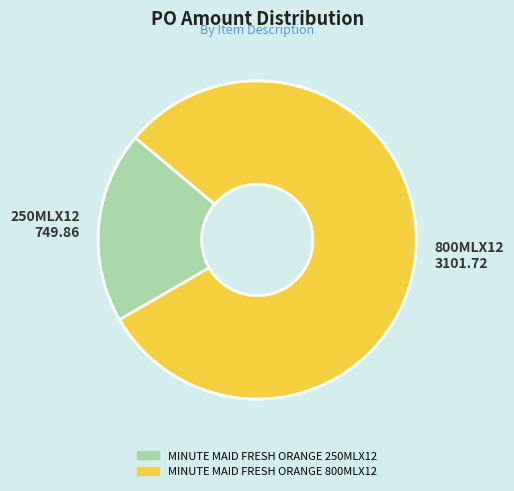

Is MINUTE MAID FRESH ORANGE 250MLX12 the majority of the pie?

No